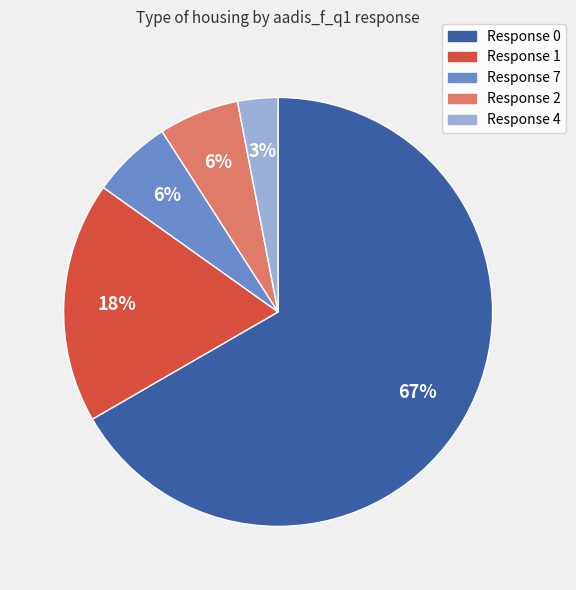

Which category accounts for the majority?

Response 0